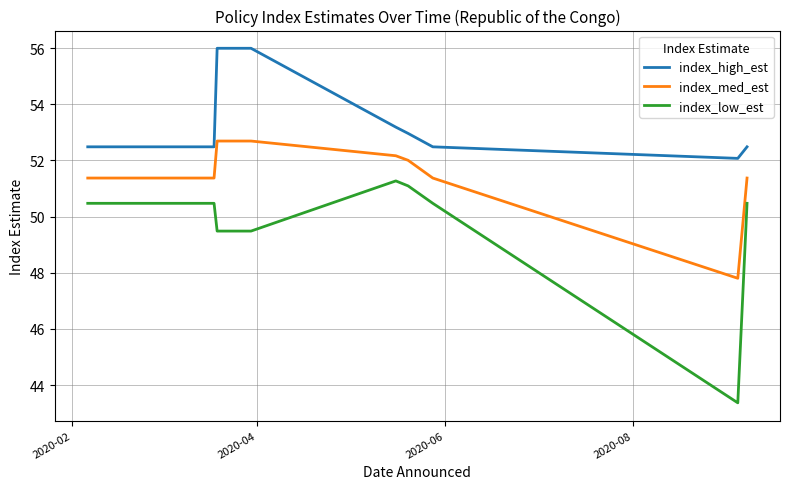

How many lines are shown in the chart?

3